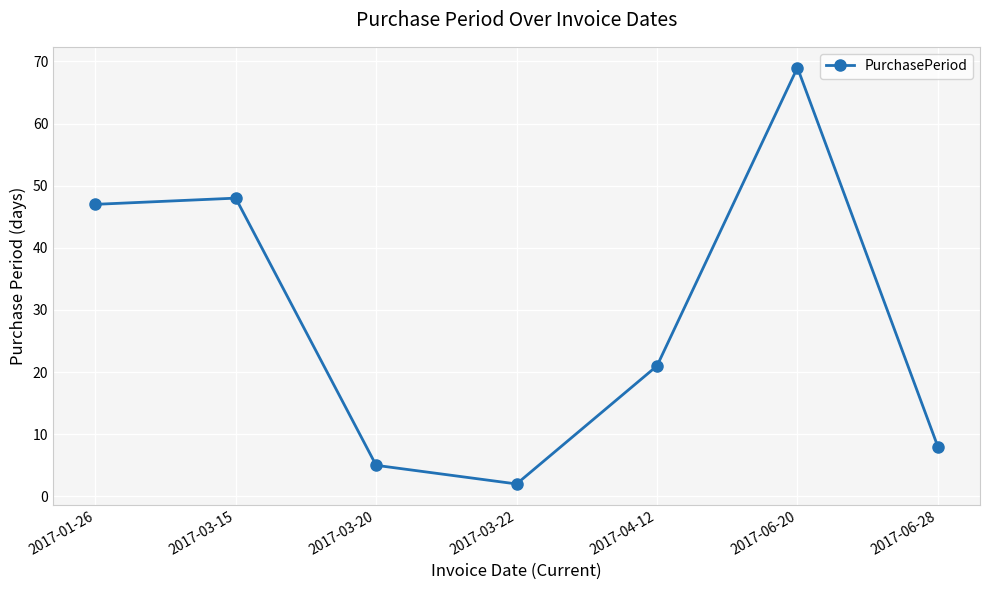

Reading left to right, extract all data points from this chart.

47	48	5	2	21	69	8